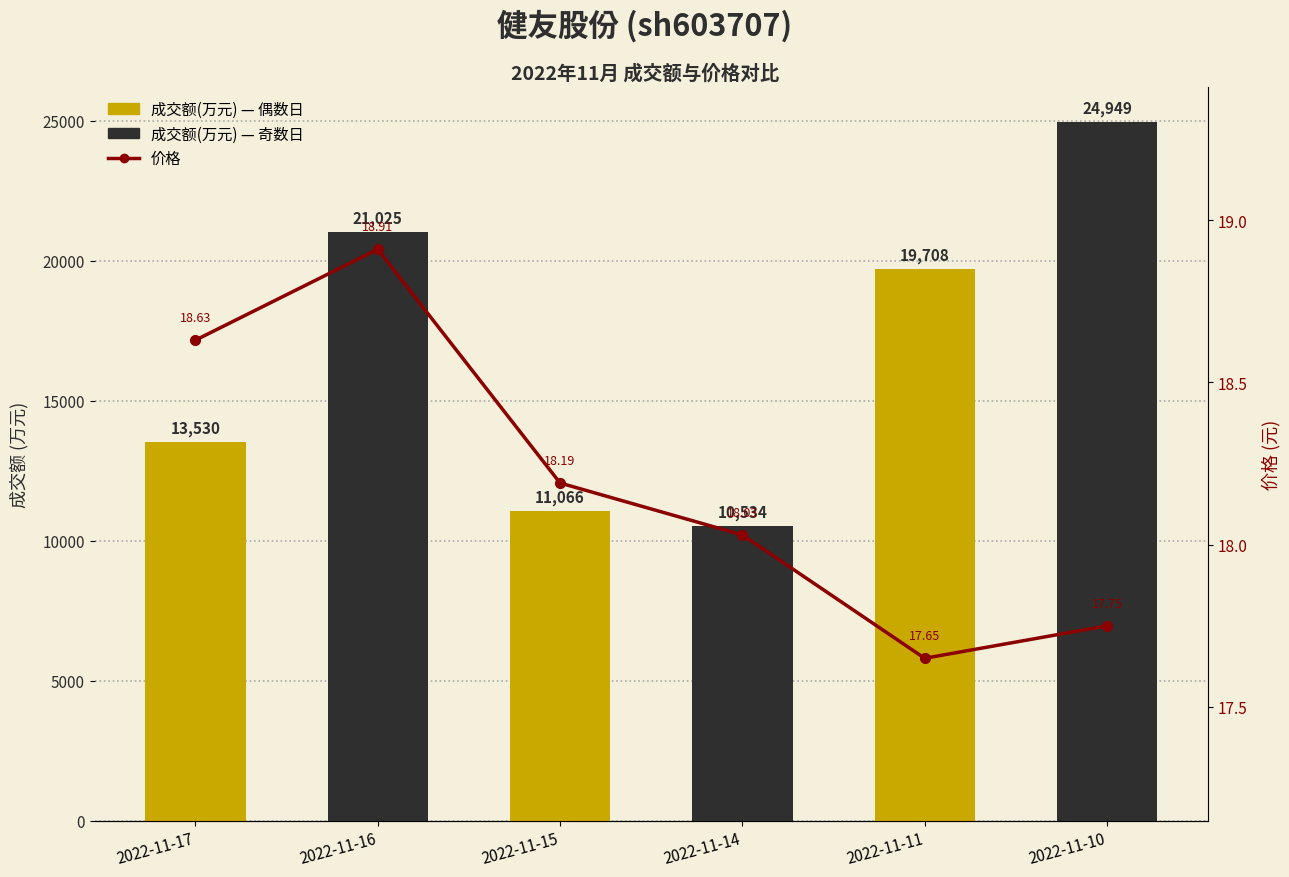

What is the difference between the 成交额(万元) values at 2022-11-16 and 2022-11-10?

3924.0